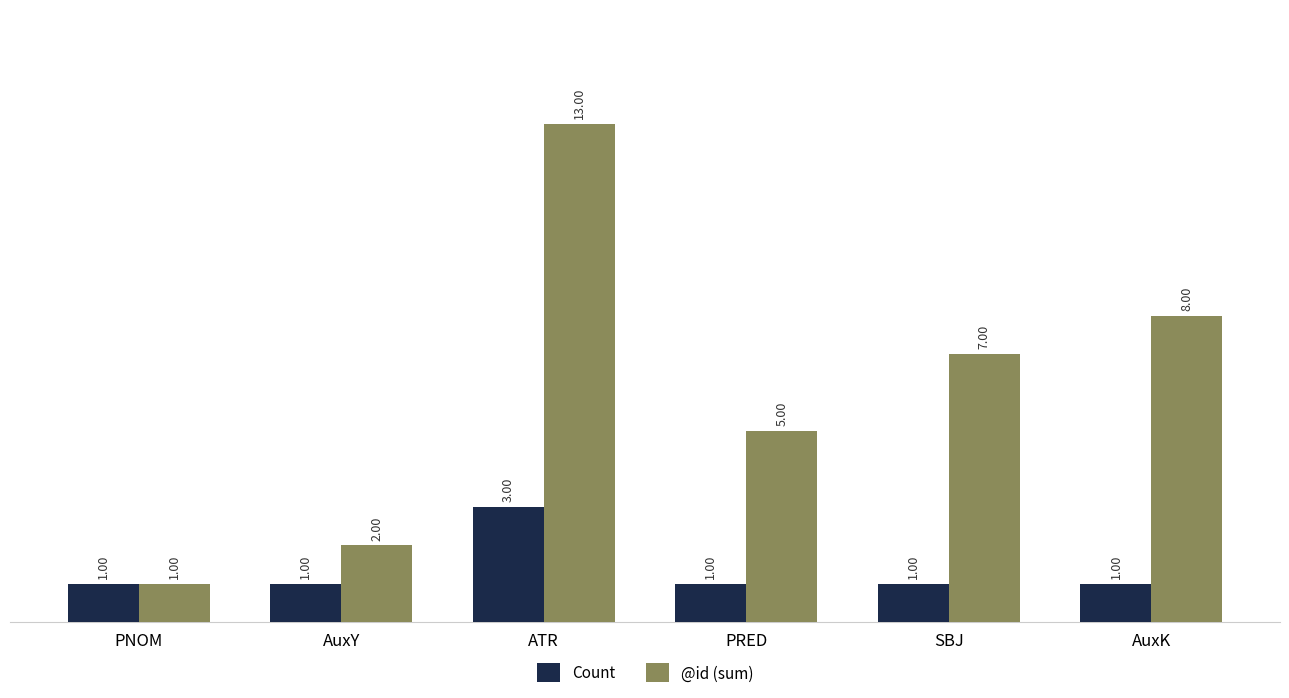

What is the sum of the @id (sum) values at PRED and SBJ?

12